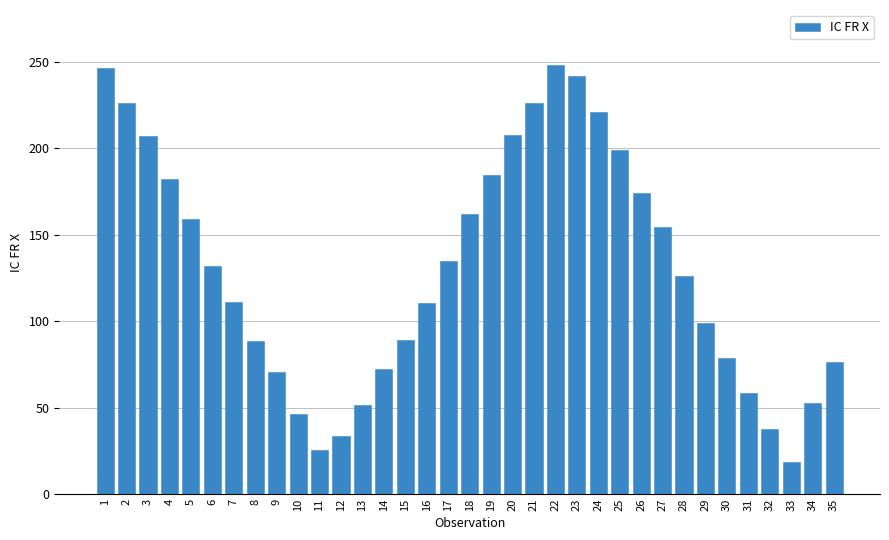

The value at 28 is 125.9. True or false?

True